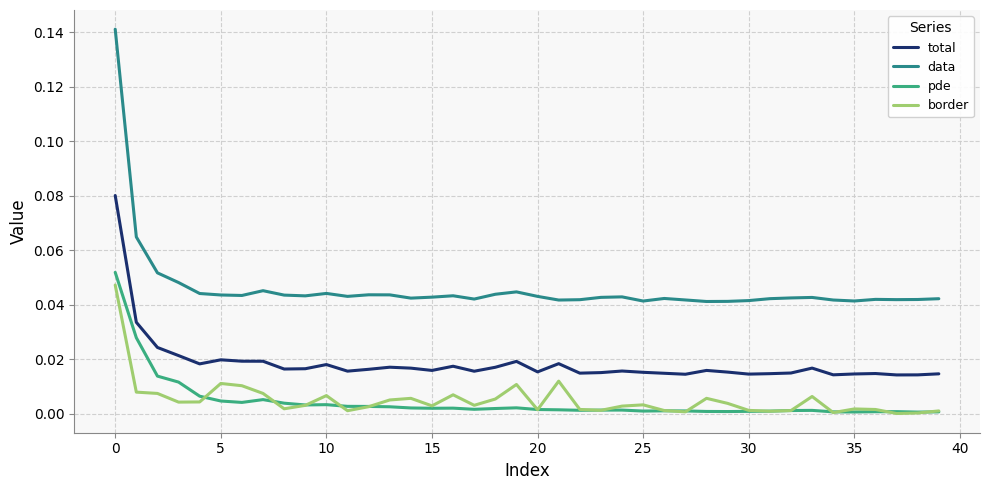

Is this an area chart (filled region under the line)?

No